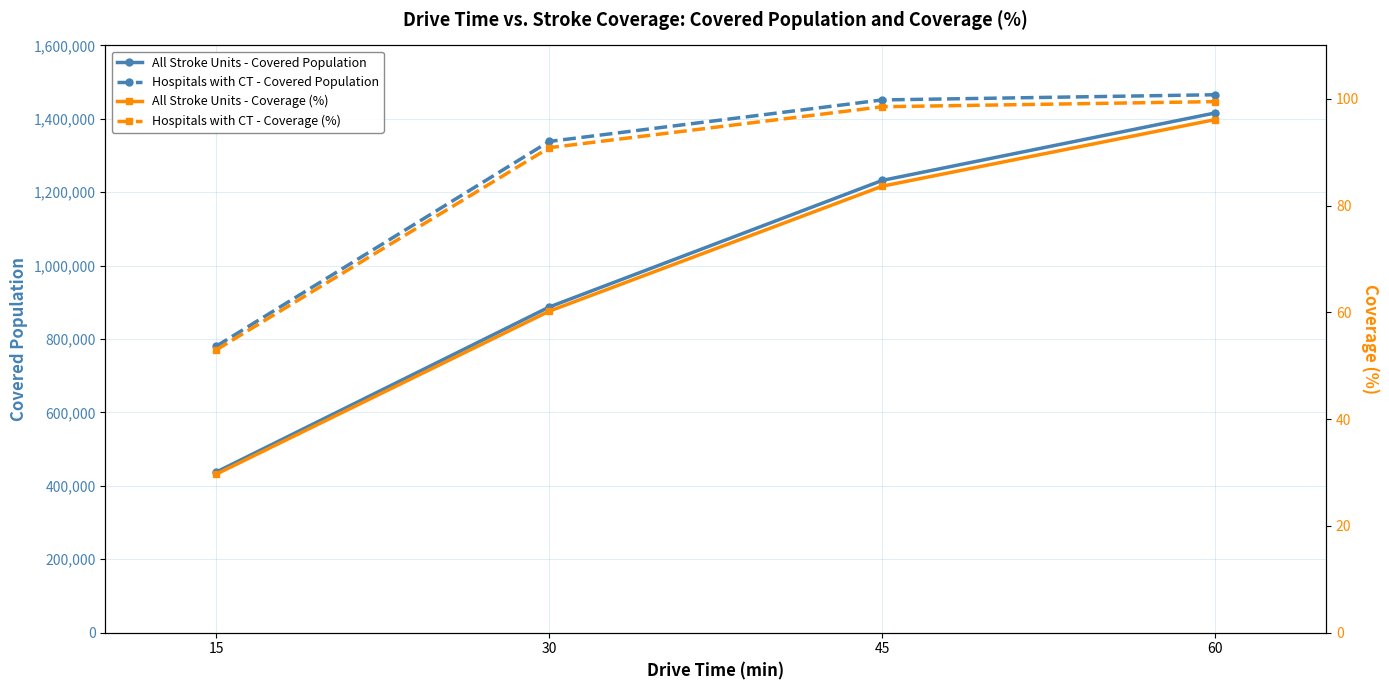

The Hospitals with CT - Covered Population series shows 187088.2 at 15. True or false?

False